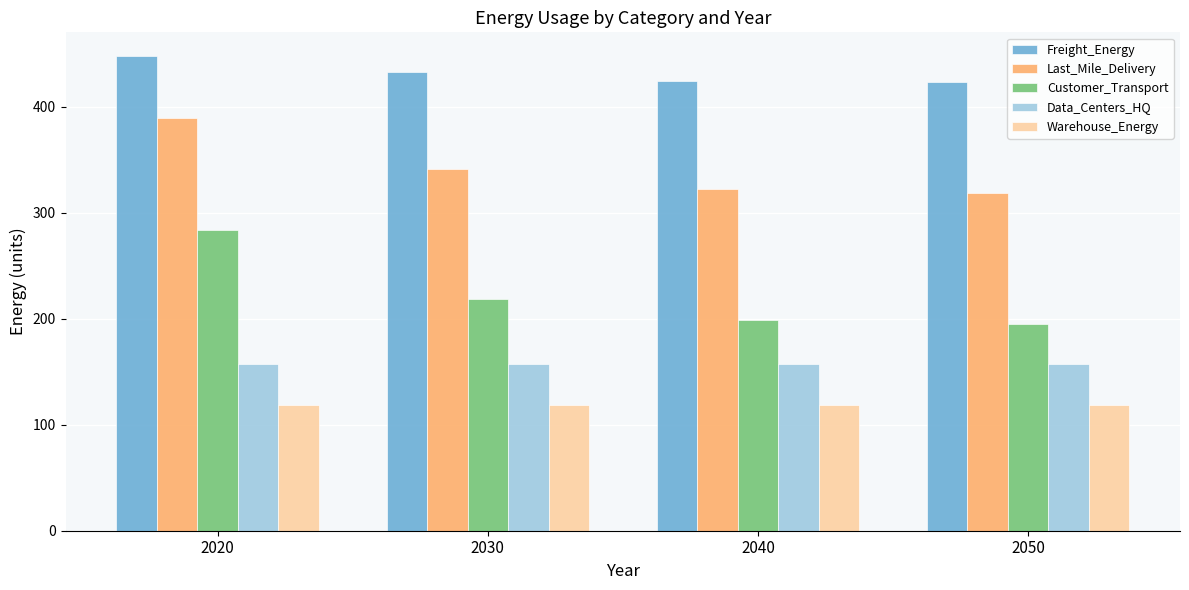

True or false: Customer_Transport has a value of 284.2 at 2020.

True